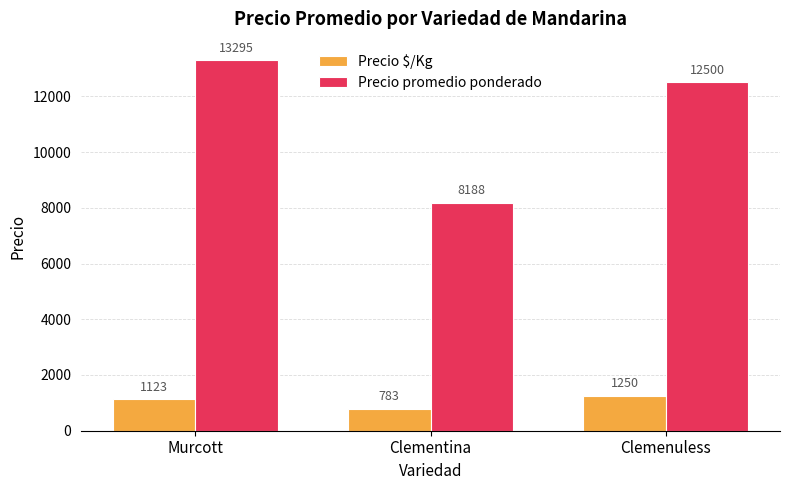

Is it true that Precio $/Kg equals 1574 at Murcott?

False